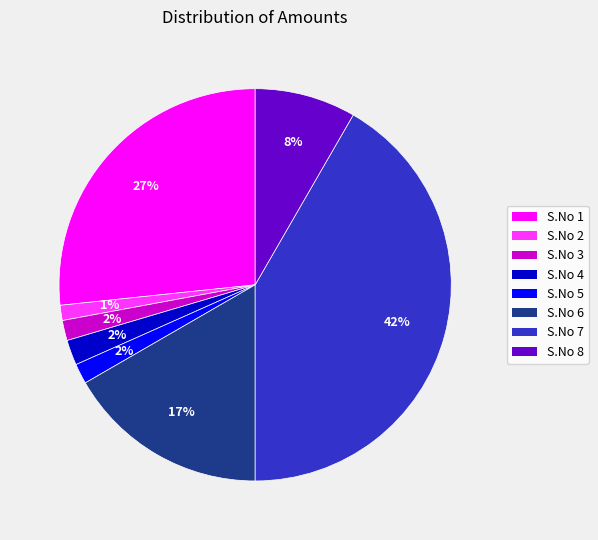

Between S.No 7 and S.No 3, which is larger?

S.No 7